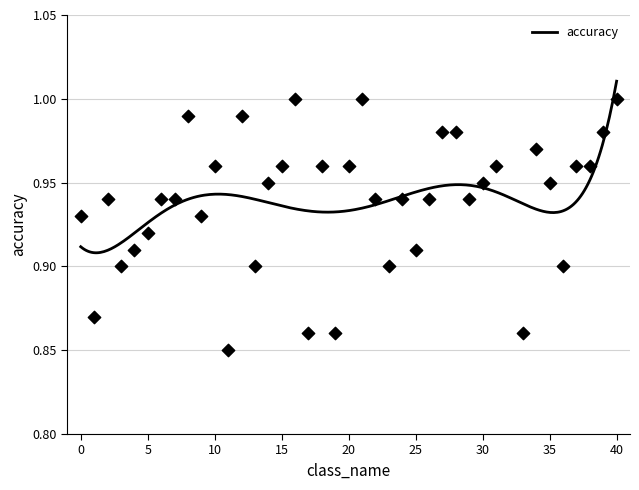

What is the change in value from 9 to 19?

-0.1